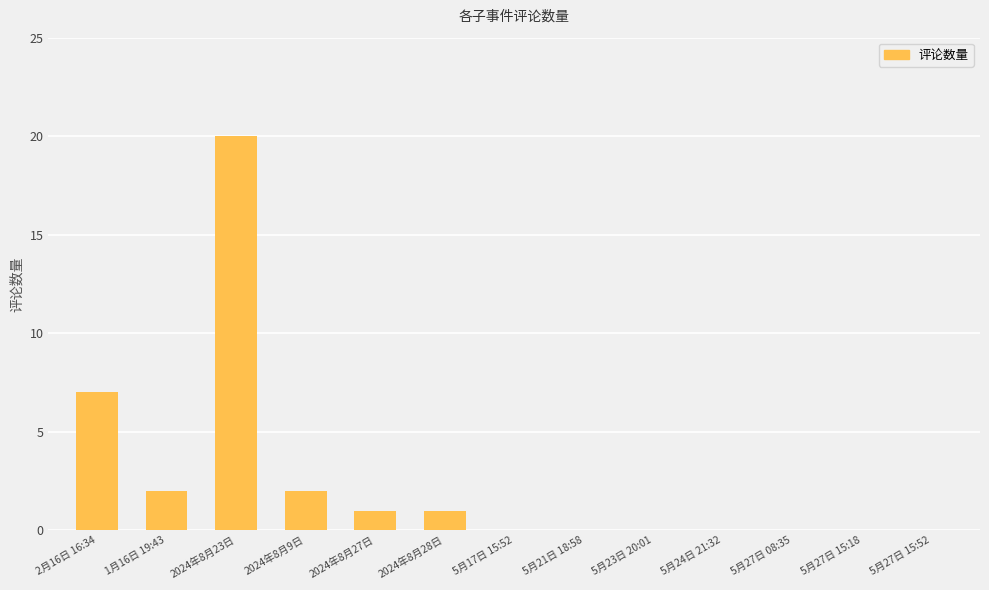

Reading left to right, extract all data points from this chart.

7	2	20	2	1	1	0	0	0	0	0	0	0